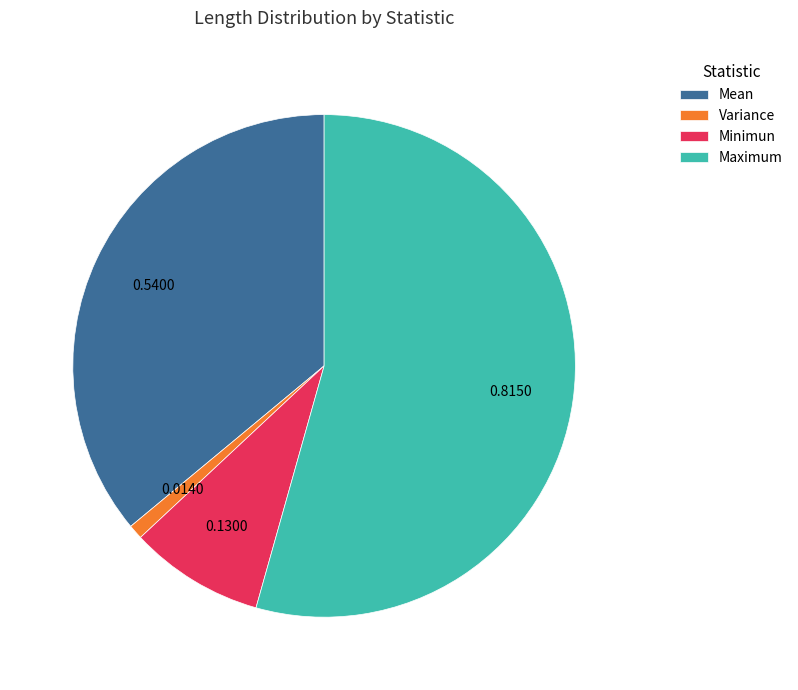

Is the sum of Variance and Maximum greater than half?

Yes